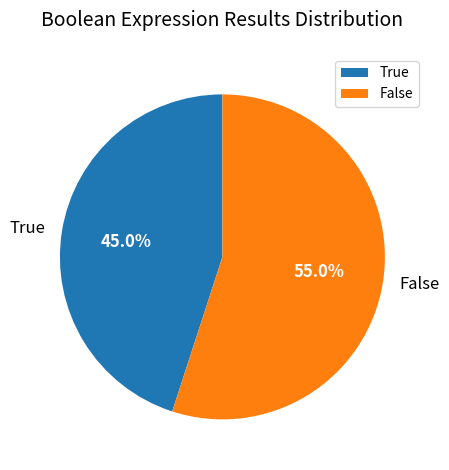

True or false: False accounts for 41% of the total.

False